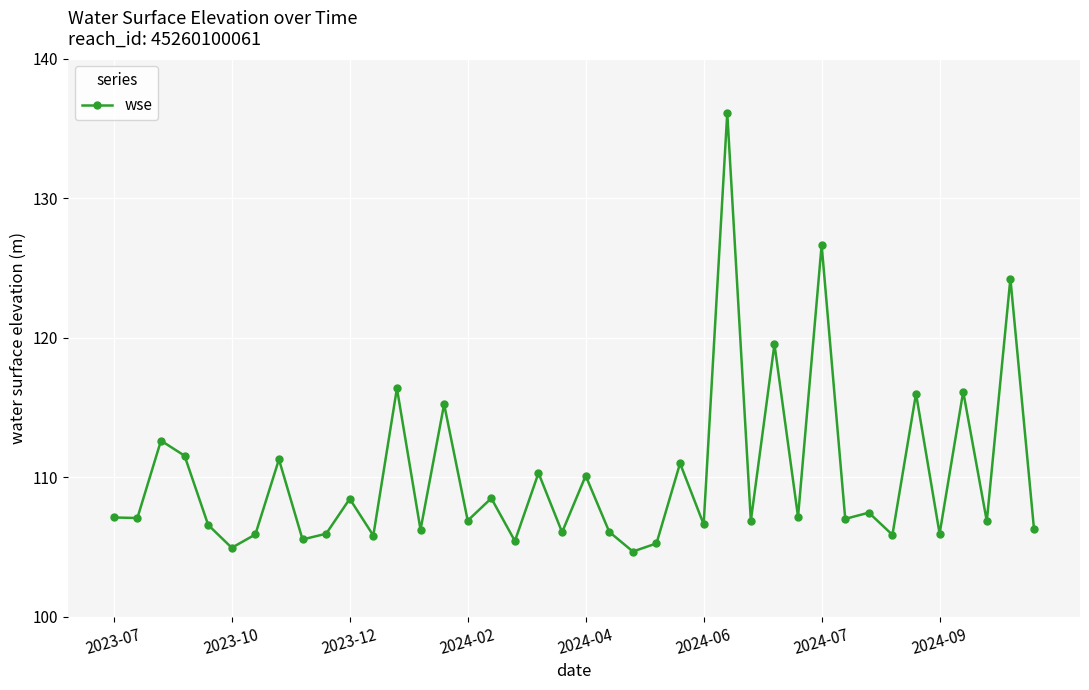

True or false: there are more than 0 points higher than both neighbors.

True